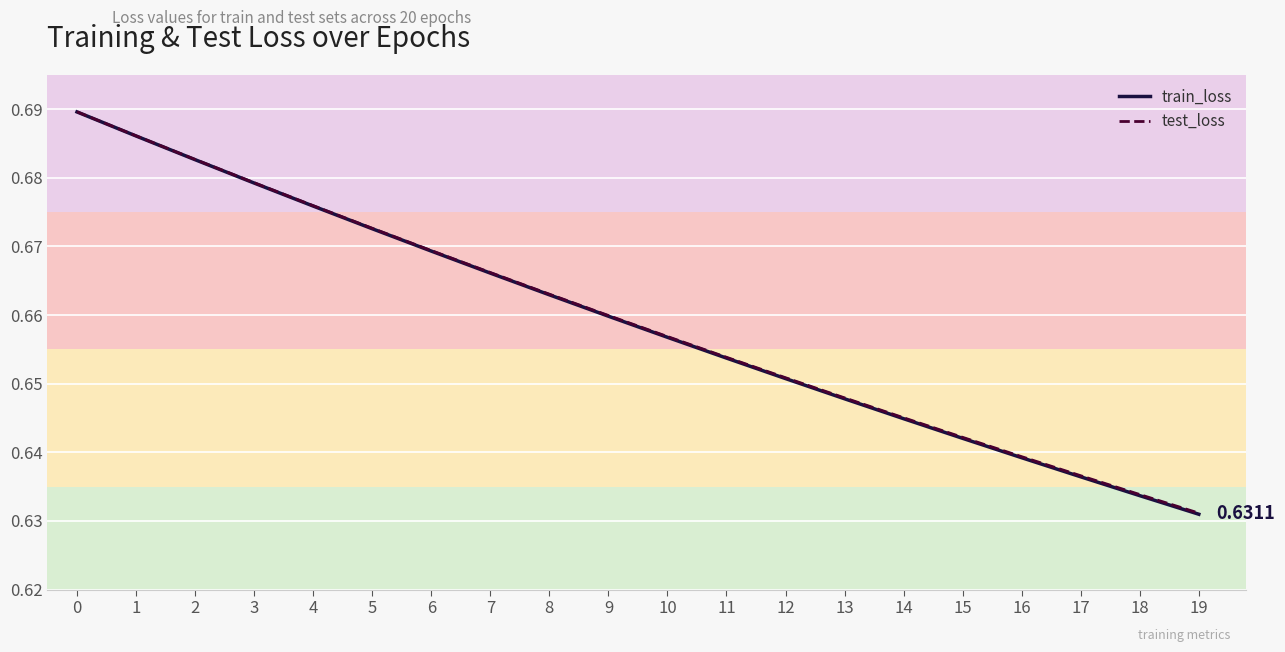

Rank the categories by test_loss value from lowest to highest.

19, 18, 17, 16, 15, 14, 13, 12, 11, 10, 9, 8, 7, 6, 5, 4, 3, 2, 1, 0